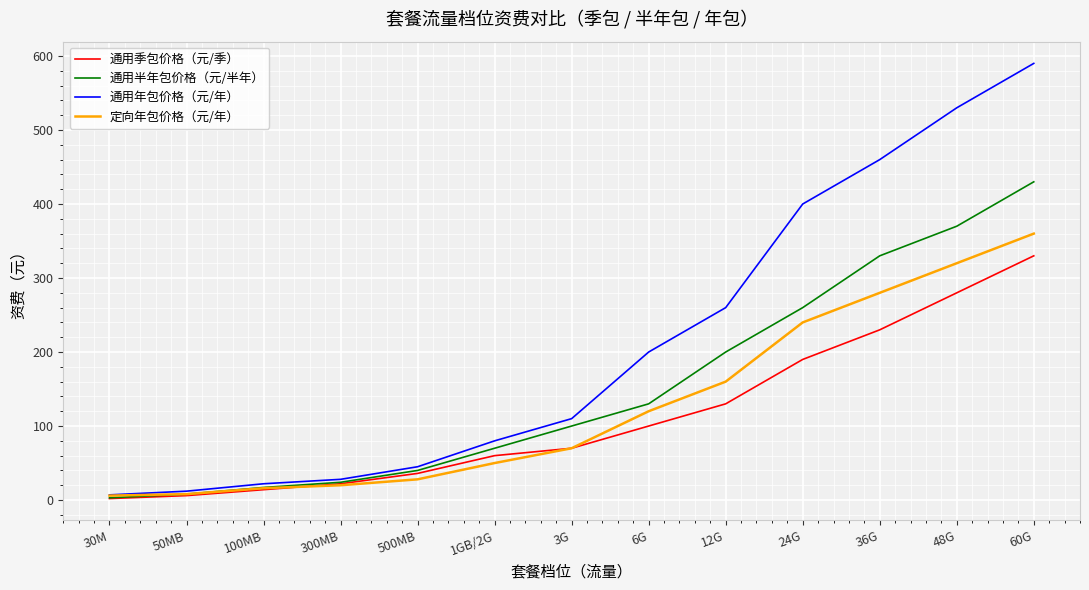

At which category is the sum across all series the highest?

60G